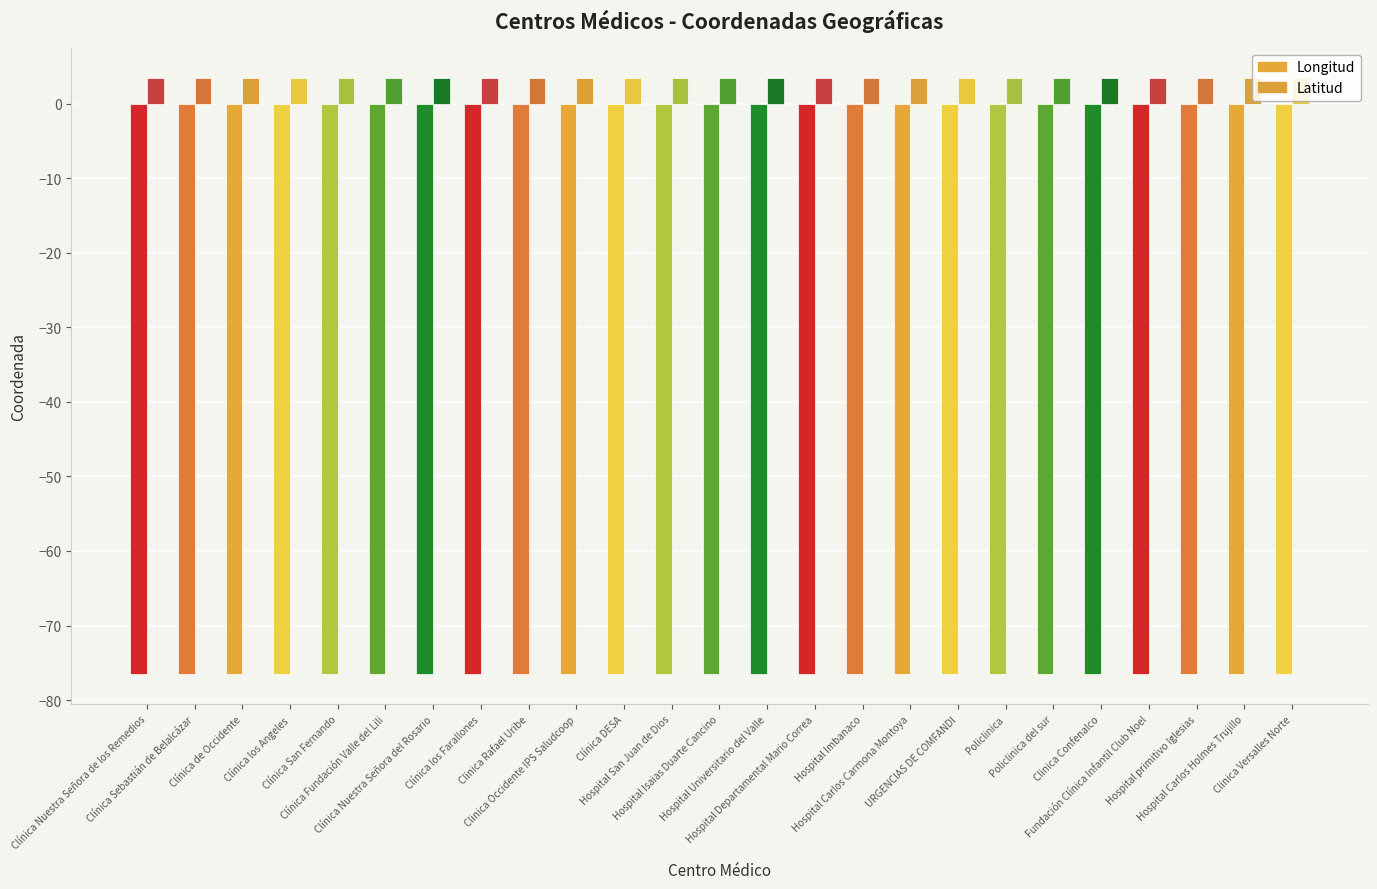

What is the total value across all series at Clinica Occidente IPS Saludcoop?

-73.1